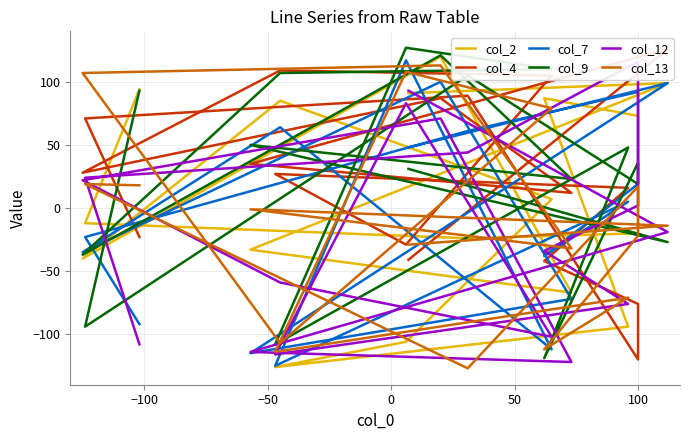

What is the difference between the second highest and second lowest values in the col_9 series?

229